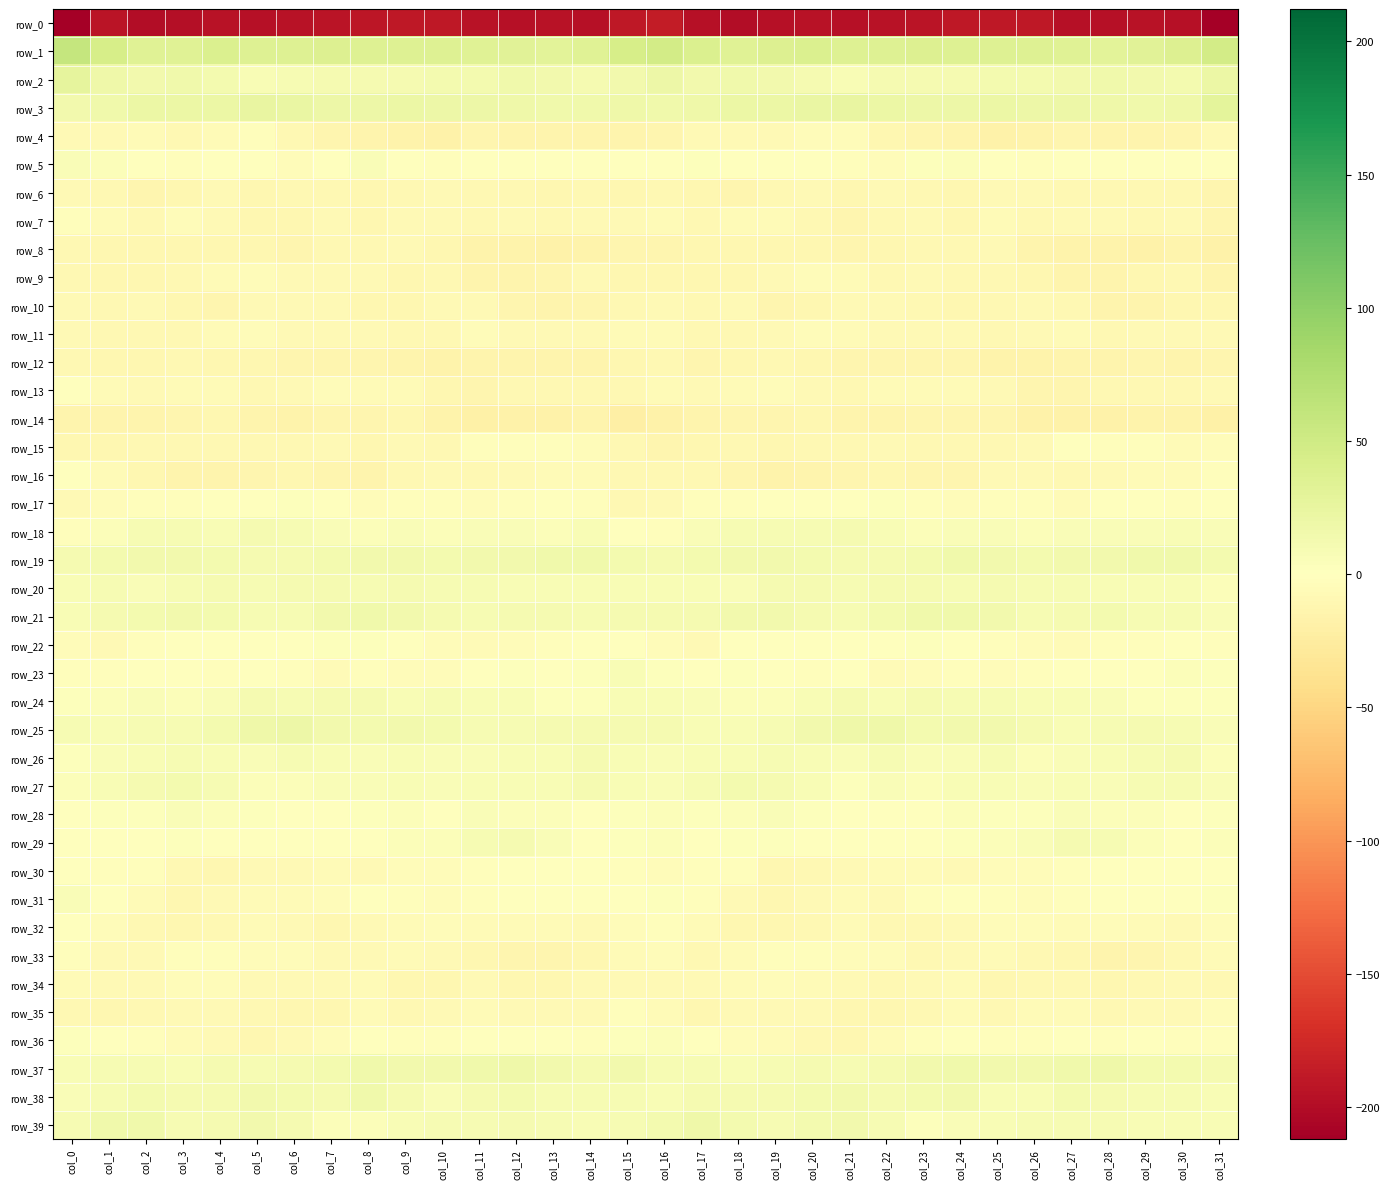

How many data points does each series have?

32